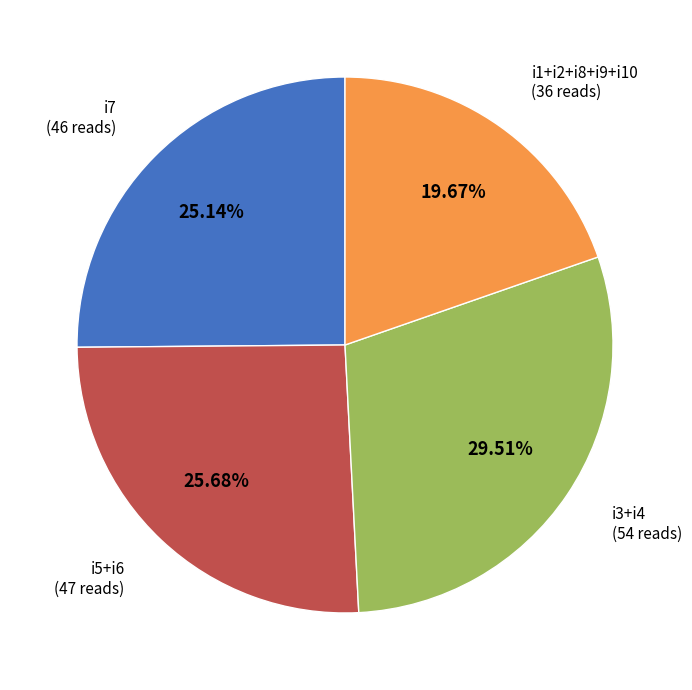

Does any single category account for the majority?

No